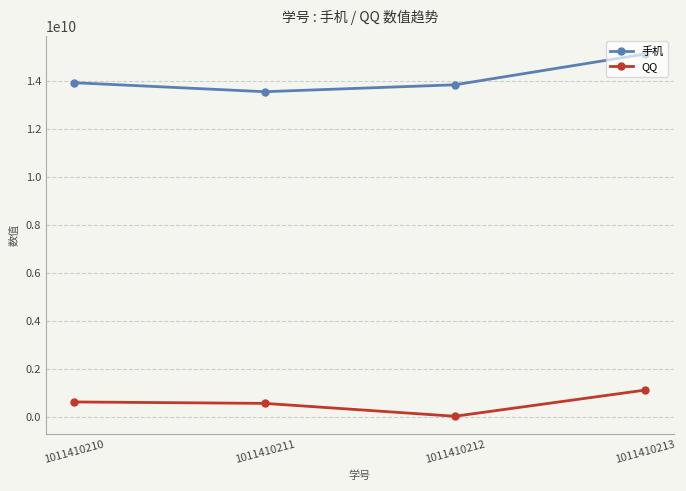

At which category is the sum across all series the highest?

1011410213